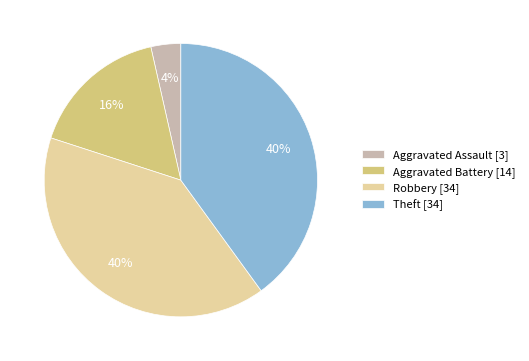

How many slices are in this pie chart?

4